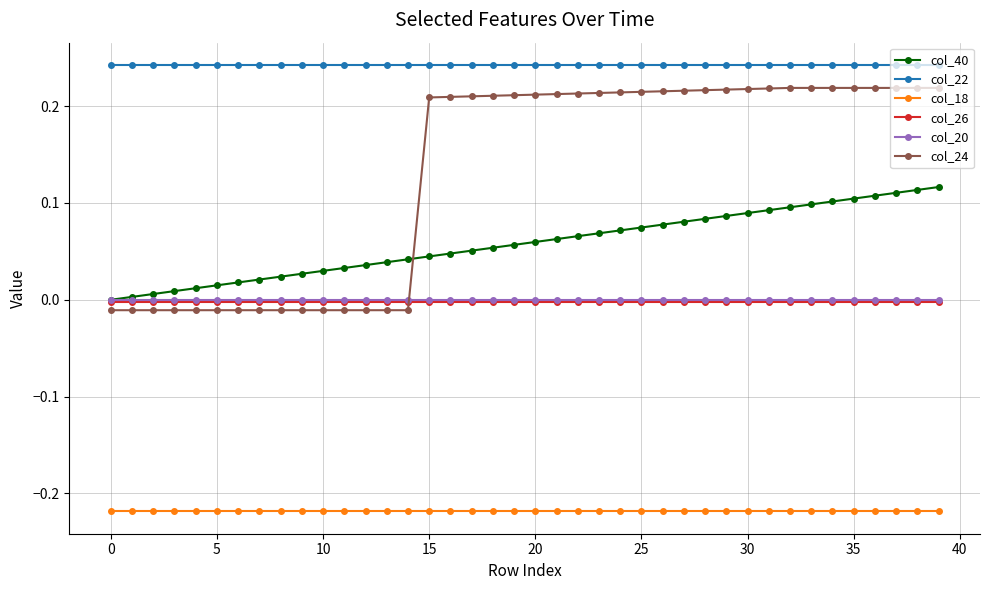

True or false: col_18 and col_26 cross at least once.

False